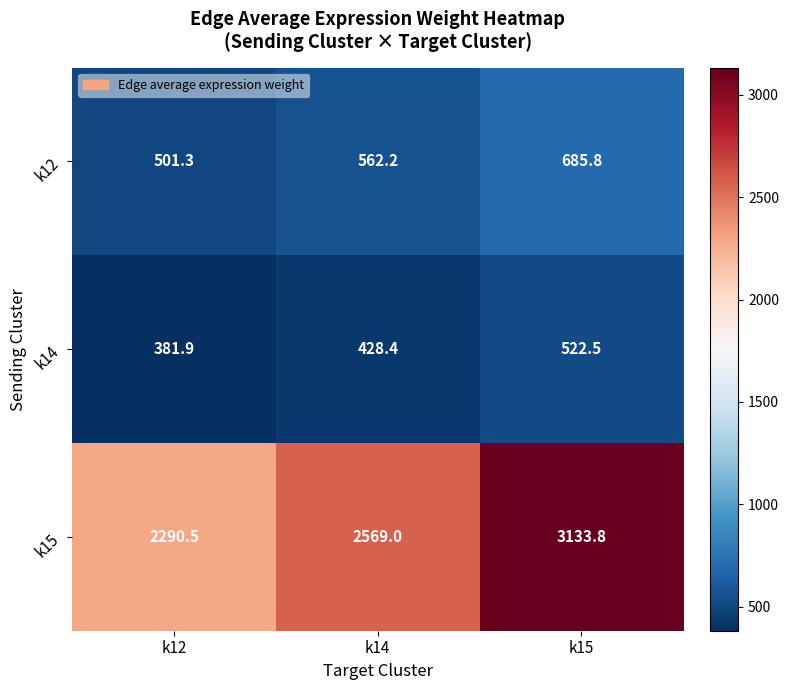

Is it true that k15 equals 1297.8 at k12?

False